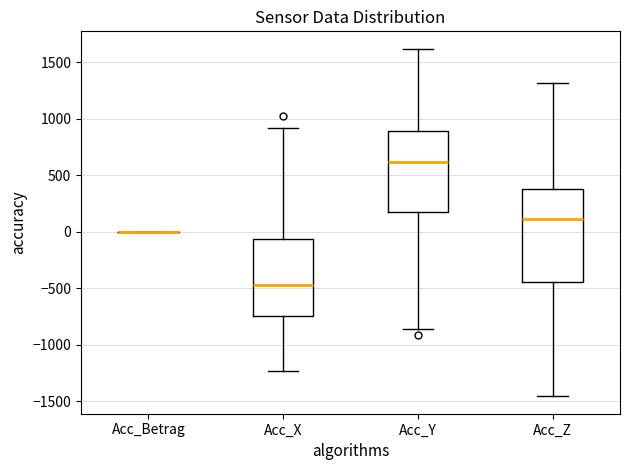

Reading left to right, transcribe this box plot: for each box, give where its median line is, the range the box spans, and where its two whiskers end, as read against the y-axis. The values are not printed on the chart, so give them approximately, as read against the axis.

Acc_Betrag: box collapsed to a line at 0, whiskers 0 to 0
Acc_X: median -450, box -750 to -50, whiskers -1250 to 900
Acc_Y: median 600, box 150 to 900, whiskers -850 to 1600
Acc_Z: median 100, box -450 to 400, whiskers -1450 to 1300